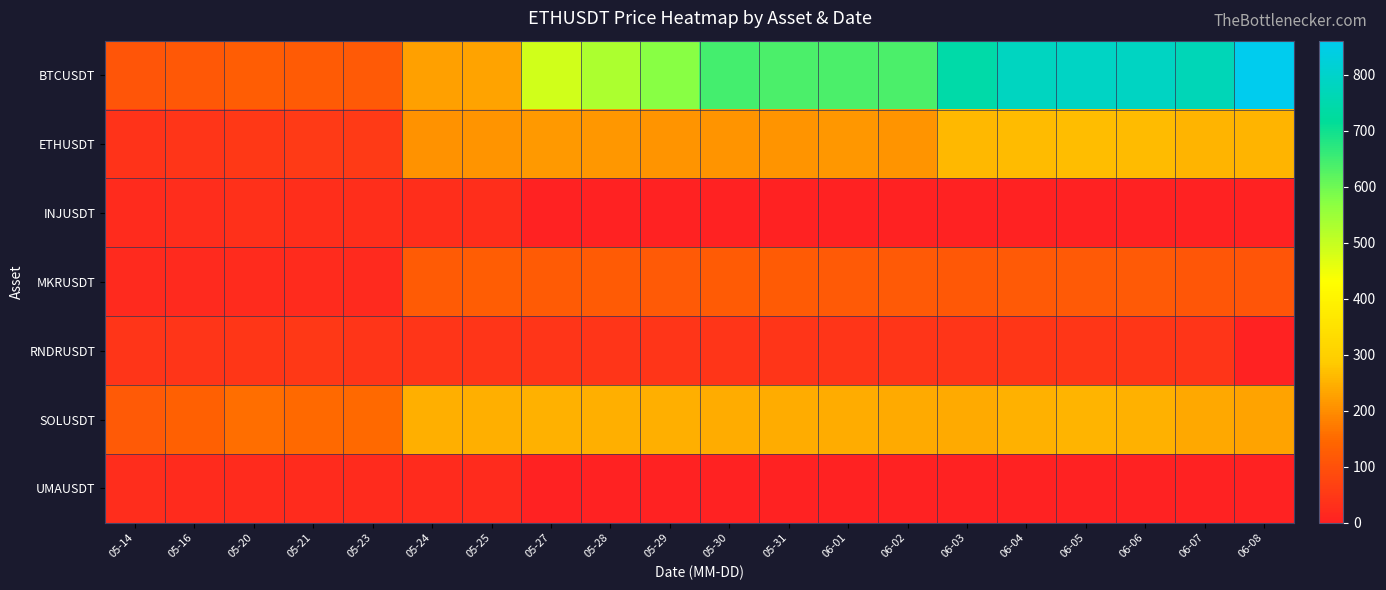

Reading left to right, what are all the values shown in this chart?

BTCUSDT: 05-14=108.8	05-16=115.2	05-20=126.2	05-21=123.9	05-23=120.1	05-24=227.7	05-25=230.2	05-27=484.6	05-28=529.6	05-29=573.4	05-30=643.1	05-31=635.4	06-01=637.5	06-02=637.5	06-03=740.5	06-04=780.3	06-05=786.6	06-06=783.2	06-07=767.2	06-08=860.5
ETHUSDT: 05-14=39.6	05-16=40.5	05-20=50.3	05-21=52.1	05-23=52.0	05-24=207.7	05-25=208.9	05-27=217.0	05-28=214.2	05-29=209.9	05-30=208.8	05-31=209.6	06-01=212.6	06-02=210.7	06-03=261.2	06-04=264.2	06-05=268.1	06-06=264.4	06-07=255.0	06-08=255.3
INJUSDT: 05-14=23.1	05-16=25.4	05-20=30.6	05-21=29.9	05-23=28.3	05-24=27.8	05-25=27.4	05-27=0.1	05-28=0.1	05-29=0.1	05-30=0.1	05-31=0.1	06-01=0.1	06-02=0.1	06-03=0.1	06-04=0.1	06-05=0.1	06-06=0.1	06-07=0.1	06-08=0.0
MKRUSDT: 05-14=18.3	05-16=18.4	05-20=21.6	05-21=20.9	05-23=19.4	05-24=123.6	05-25=125.7	05-27=124.3	05-28=122.2	05-29=120.8	05-30=121.5	05-31=121.6	06-01=120.5	06-02=118.7	06-03=115.8	06-04=118.4	06-05=120.5	06-06=117.7	06-07=112.5	06-08=108.9
RNDRUSDT: 05-14=42.6	05-16=42.6	05-20=46.2	05-21=47.5	05-23=43.5	05-24=42.9	05-25=42.8	05-27=43.1	05-28=43.4	05-29=43.7	05-30=42.6	05-31=43.0	06-01=42.7	06-02=42.2	06-03=42.5	06-04=43.9	06-05=45.4	06-06=44.1	06-07=40.7	06-08=0.0
SOLUSDT: 05-14=119.3	05-16=133.8	05-20=156.8	05-21=149.7	05-23=148.0	05-24=245.5	05-25=246.5	05-27=249.1	05-28=247.0	05-29=246.5	05-30=244.4	05-31=242.6	06-01=243.3	06-02=238.9	06-03=241.5	06-04=251.6	06-05=254.2	06-06=249.2	06-07=238.0	06-08=231.2
UMAUSDT: 05-14=23.6	05-16=23.1	05-20=23.3	05-21=23.1	05-23=21.5	05-24=23.2	05-25=22.7	05-27=0.0	05-28=0.0	05-29=0.0	05-30=0.0	05-31=0.0	06-01=0.0	06-02=0.0	06-03=0.0	06-04=0.1	06-05=0.1	06-06=0.1	06-07=0.1	06-08=0.0